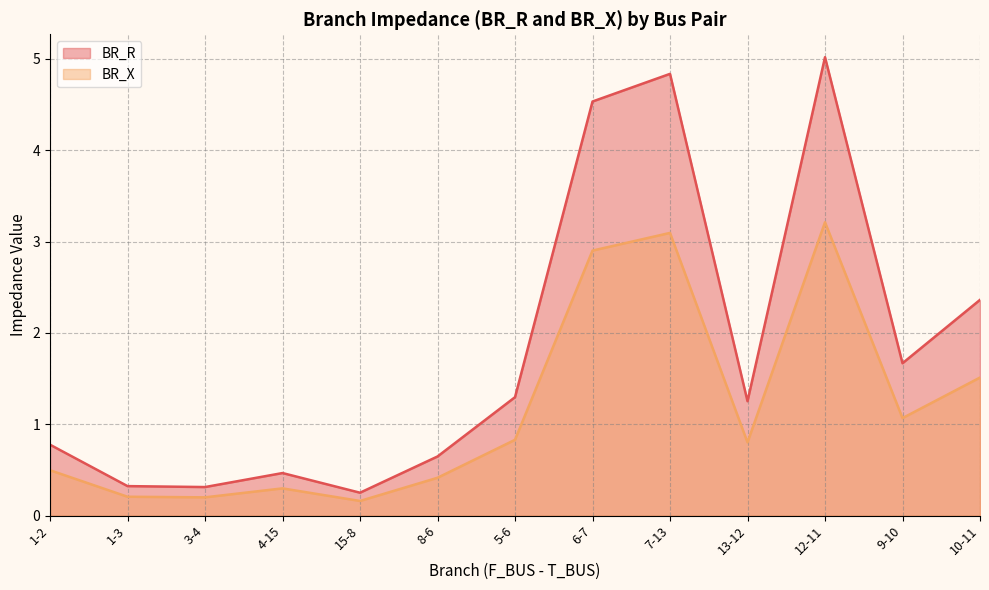

Rank the series at 6-7 from highest to lowest value.

BR_X, BR_R